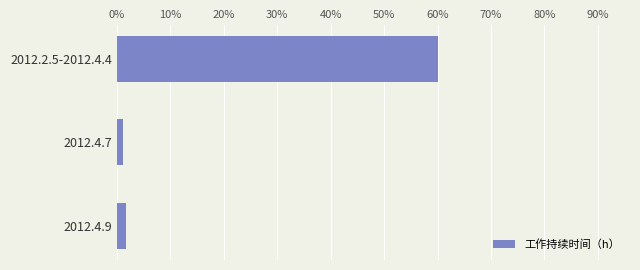

Are the bars horizontal?

Yes